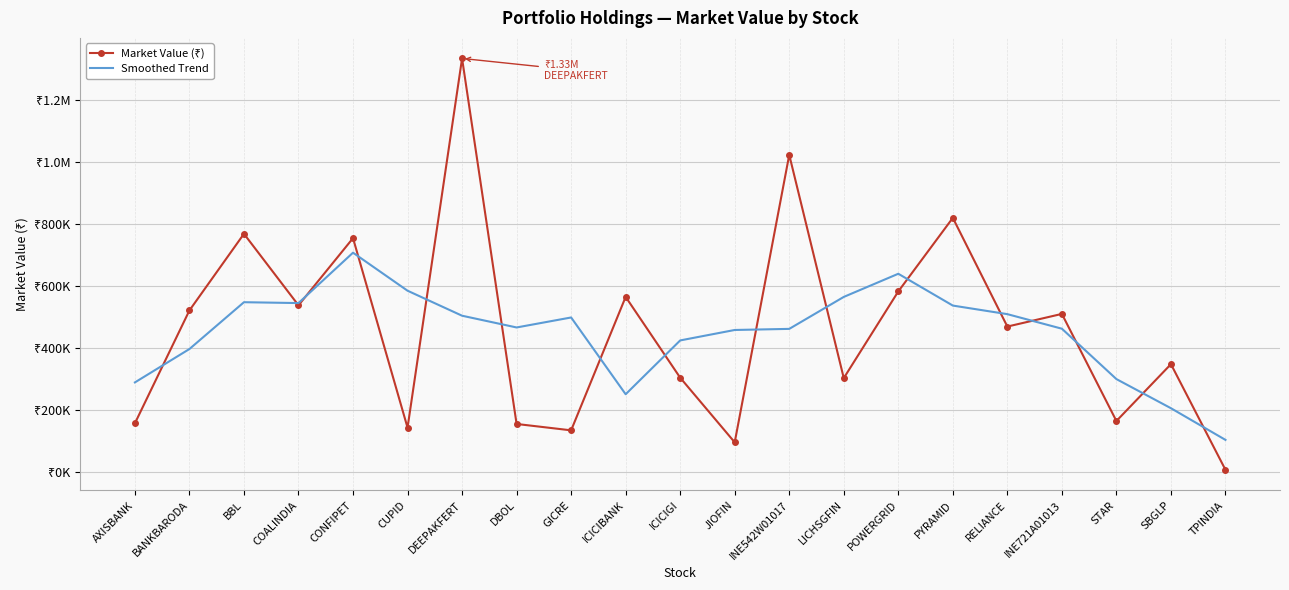

Between BANKBARODA and SBGLP, which series saw the biggest shift?

Smoothed Trend